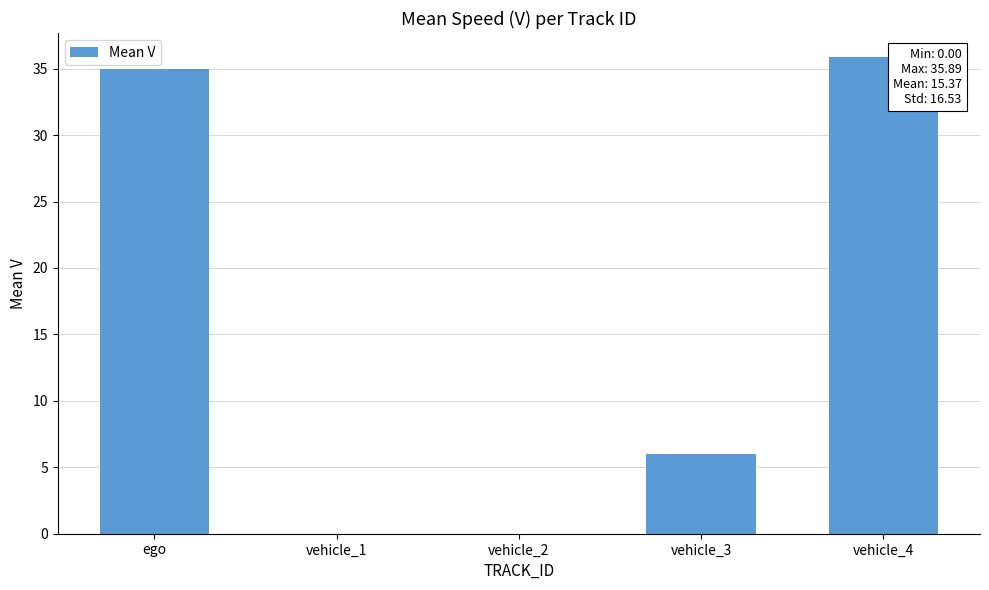

What is the greatest value displayed?

35.9